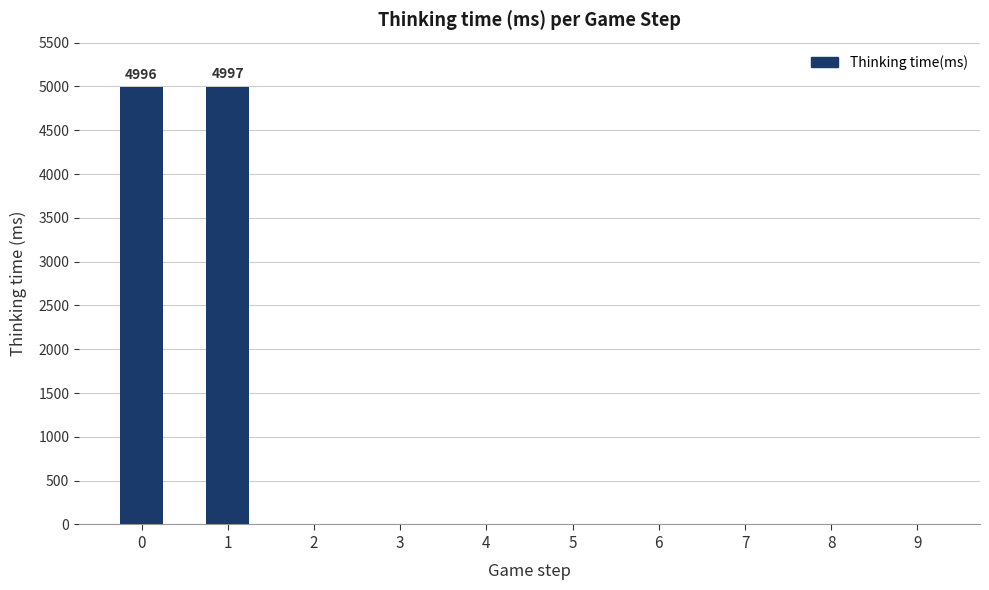

Is it true that the value at 7 is 1?

True